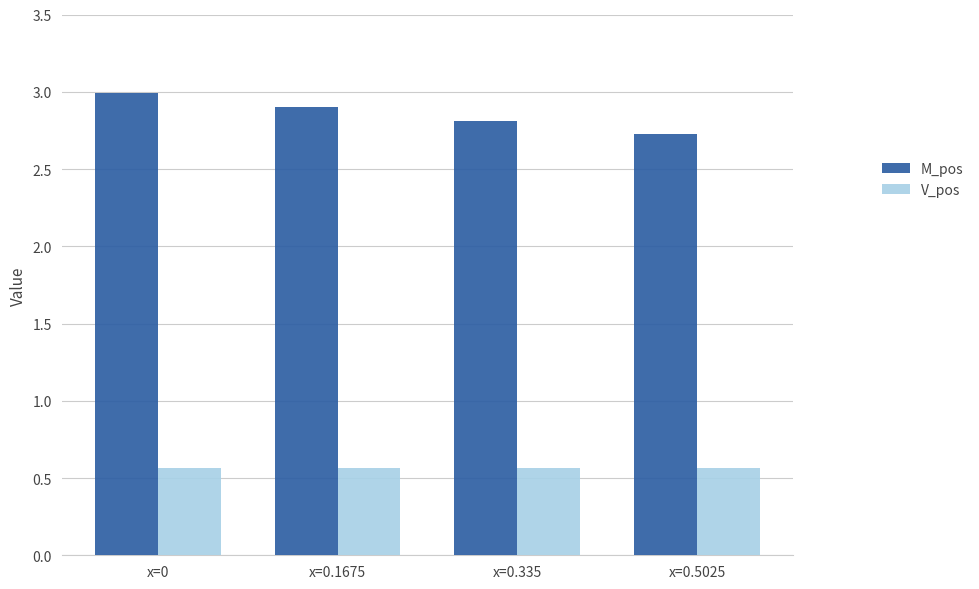

Is the value of V_pos at x=0.1675 greater than the value of M_pos at x=0?

No